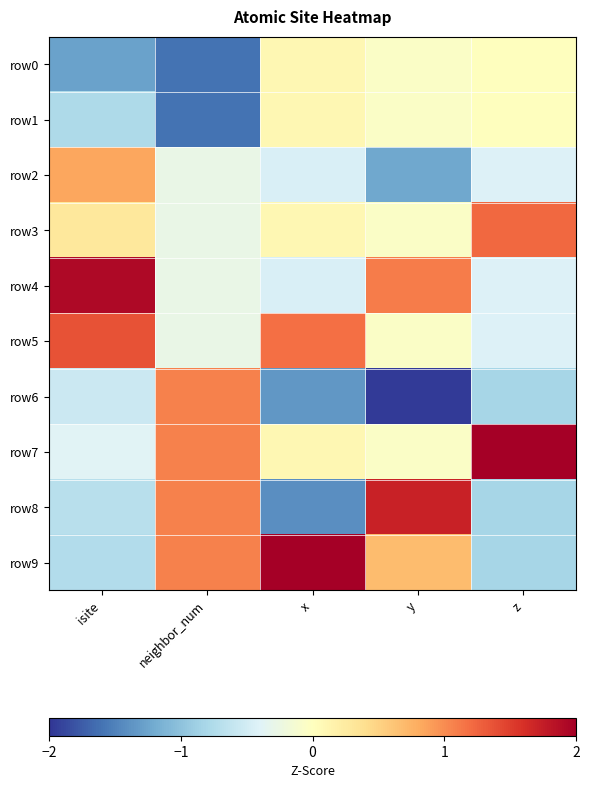

Reading left to right, transcribe all the data shown in this chart.

row0: isite=-1.3	neighbor_num=-1.6	x=0.1	y=-0.1	z=0.0
row1: isite=-0.8	neighbor_num=-1.6	x=0.1	y=-0.1	z=0.0
row2: isite=0.8	neighbor_num=-0.3	x=-0.4	y=-1.2	z=-0.4
row3: isite=0.3	neighbor_num=-0.3	x=0.1	y=-0.1	z=1.2
row4: isite=1.9	neighbor_num=-0.3	x=-0.4	y=1.1	z=-0.4
row5: isite=1.4	neighbor_num=-0.3	x=1.2	y=-0.1	z=-0.4
row6: isite=-0.6	neighbor_num=1.1	x=-1.3	y=-2.0	z=-0.8
row7: isite=-0.4	neighbor_num=1.1	x=0.1	y=-0.1	z=2.4
row8: isite=-0.7	neighbor_num=1.1	x=-1.4	y=1.7	z=-0.8
row9: isite=-0.7	neighbor_num=1.1	x=2.1	y=0.7	z=-0.8